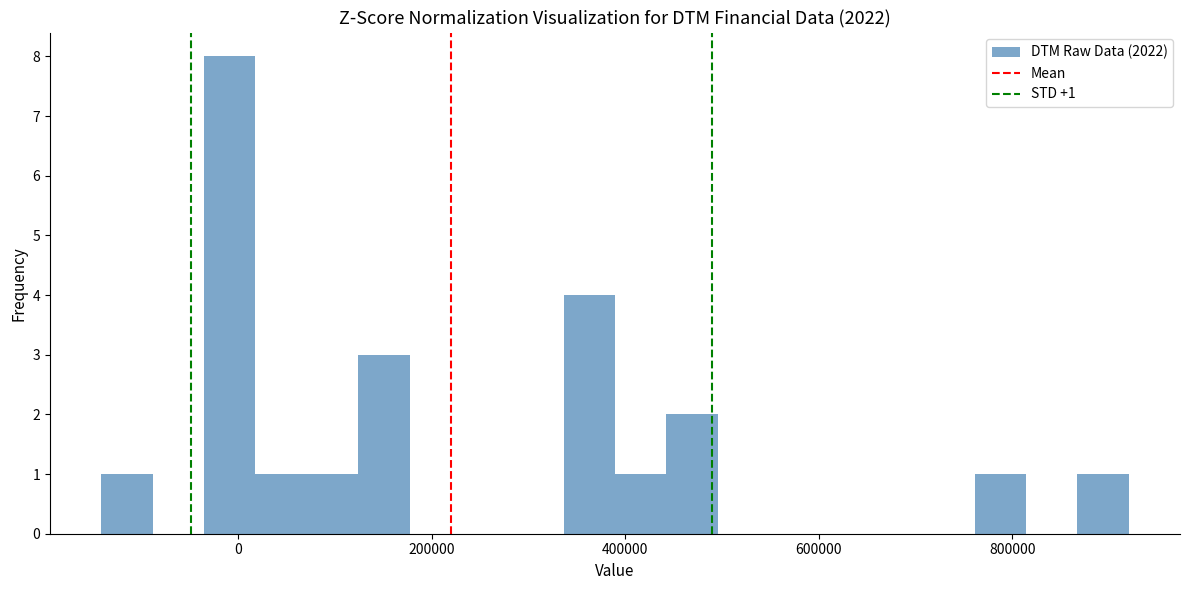

Read against the x-axis, roughly where is the centre of the tallest bar?

0